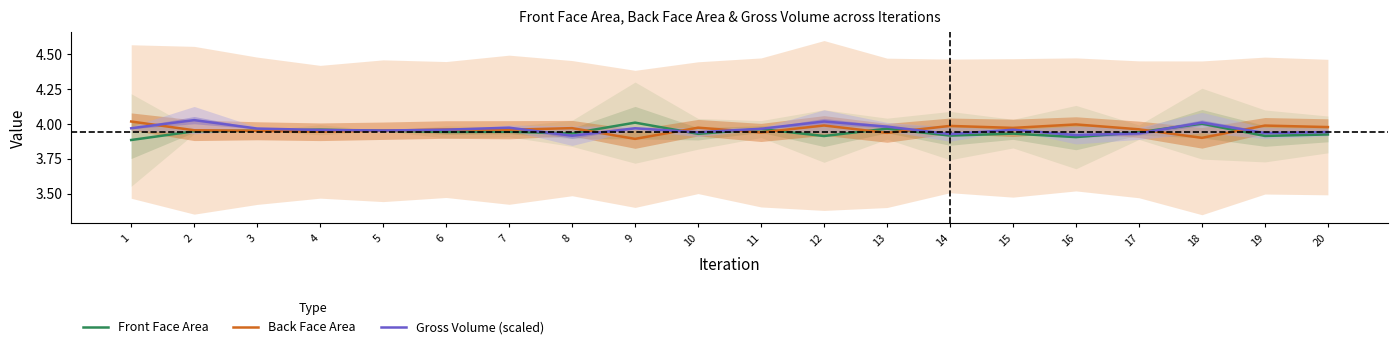

Which series has the largest range (max minus min)?

Back Face Area